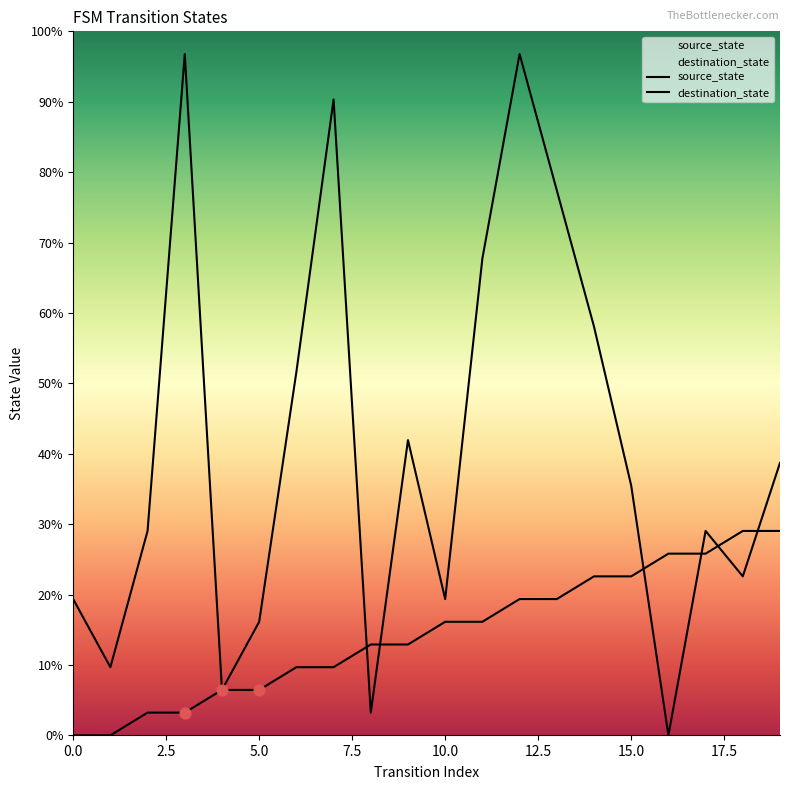

What are all the series names shown in the legend?

source_state, destination_state